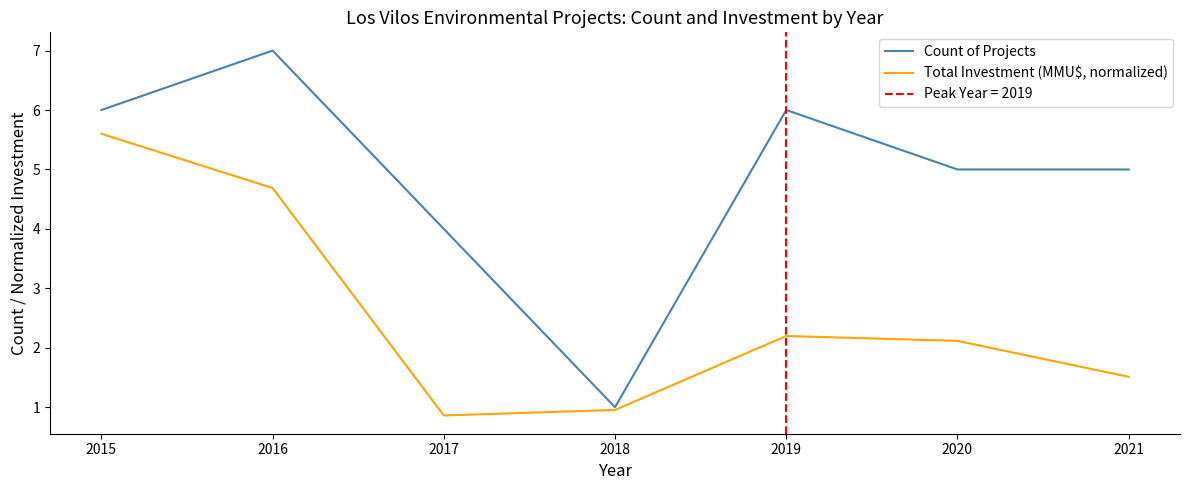

What is the difference between the maximum and minimum values in the Count of Projects series?

6.0